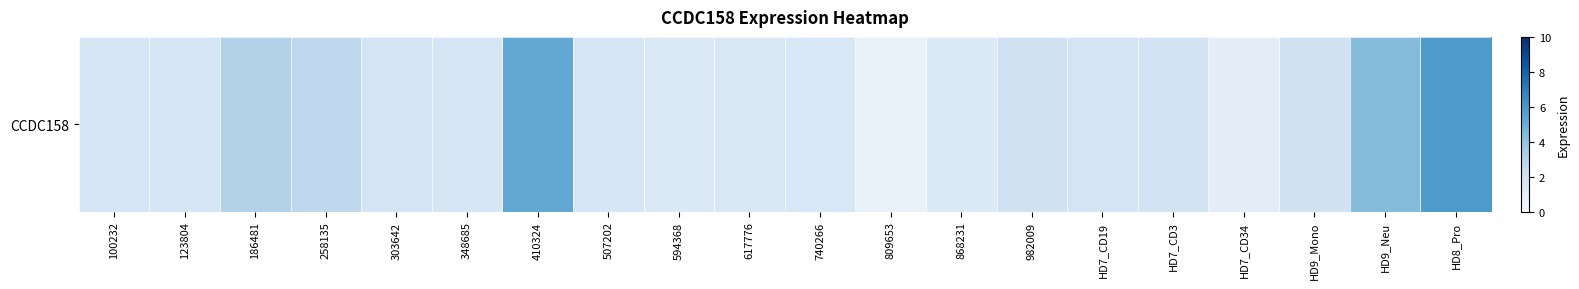

Between 617776 and HD8_Pro, which is larger?

HD8_Pro